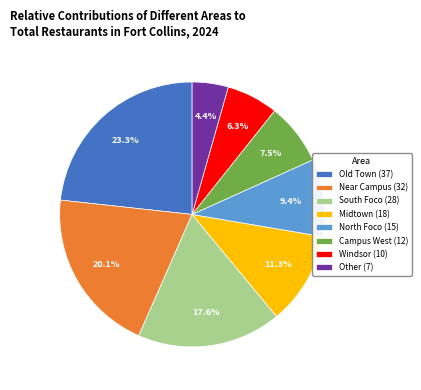

How many slices are in this pie chart?

8